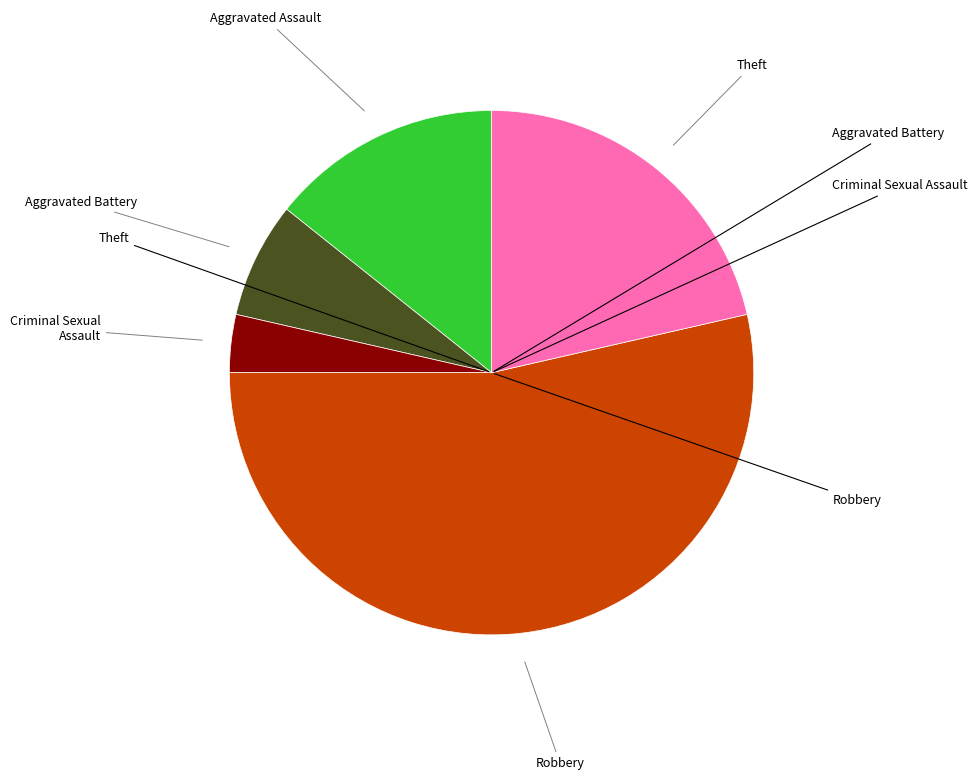

Is there a majority slice in this chart?

Yes